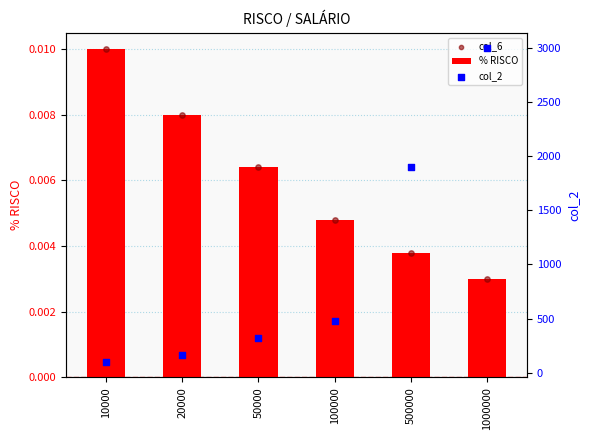

What is the total value across all series at 20000?

160.0